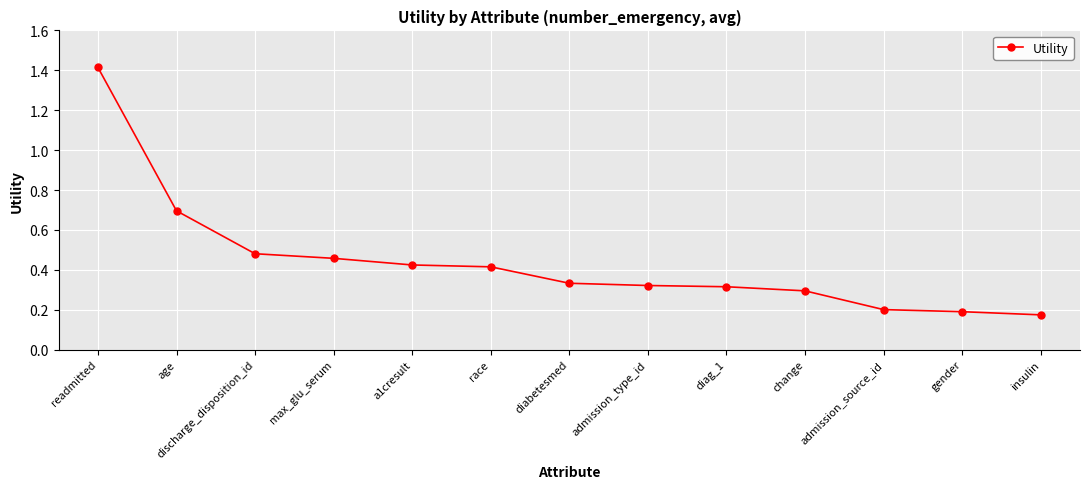

What position from the right is a1cresult?

9